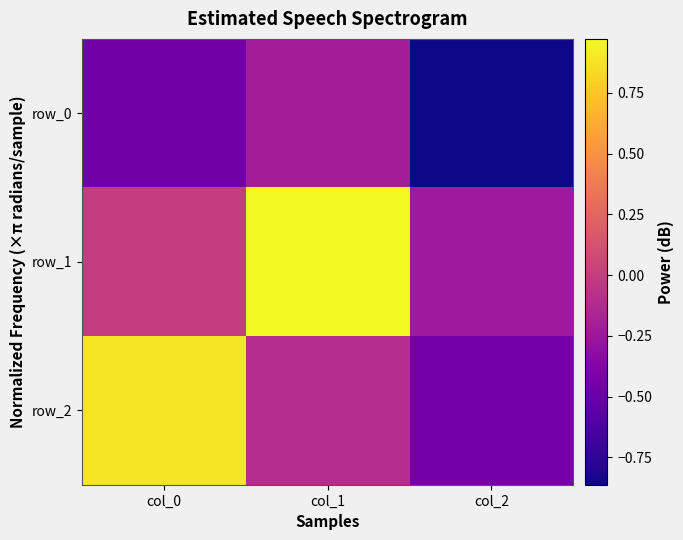

Reading left to right, list all the values displayed in this chart.

row_0: col_0=-0.5	col_1=-0.2	col_2=-0.9
row_1: col_0=-0.0	col_1=1.0	col_2=-0.2
row_2: col_0=0.9	col_1=-0.1	col_2=-0.4